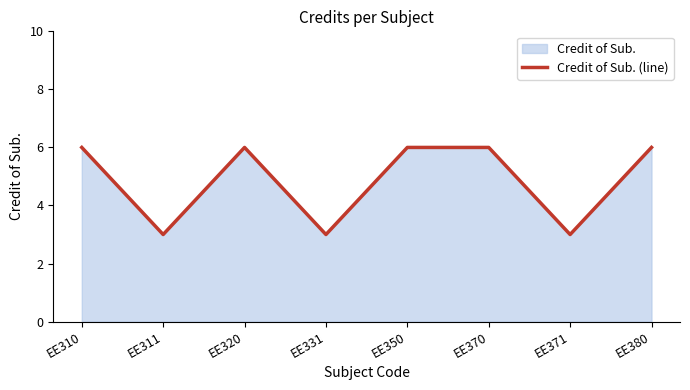

Where is the first local minimum?

EE311